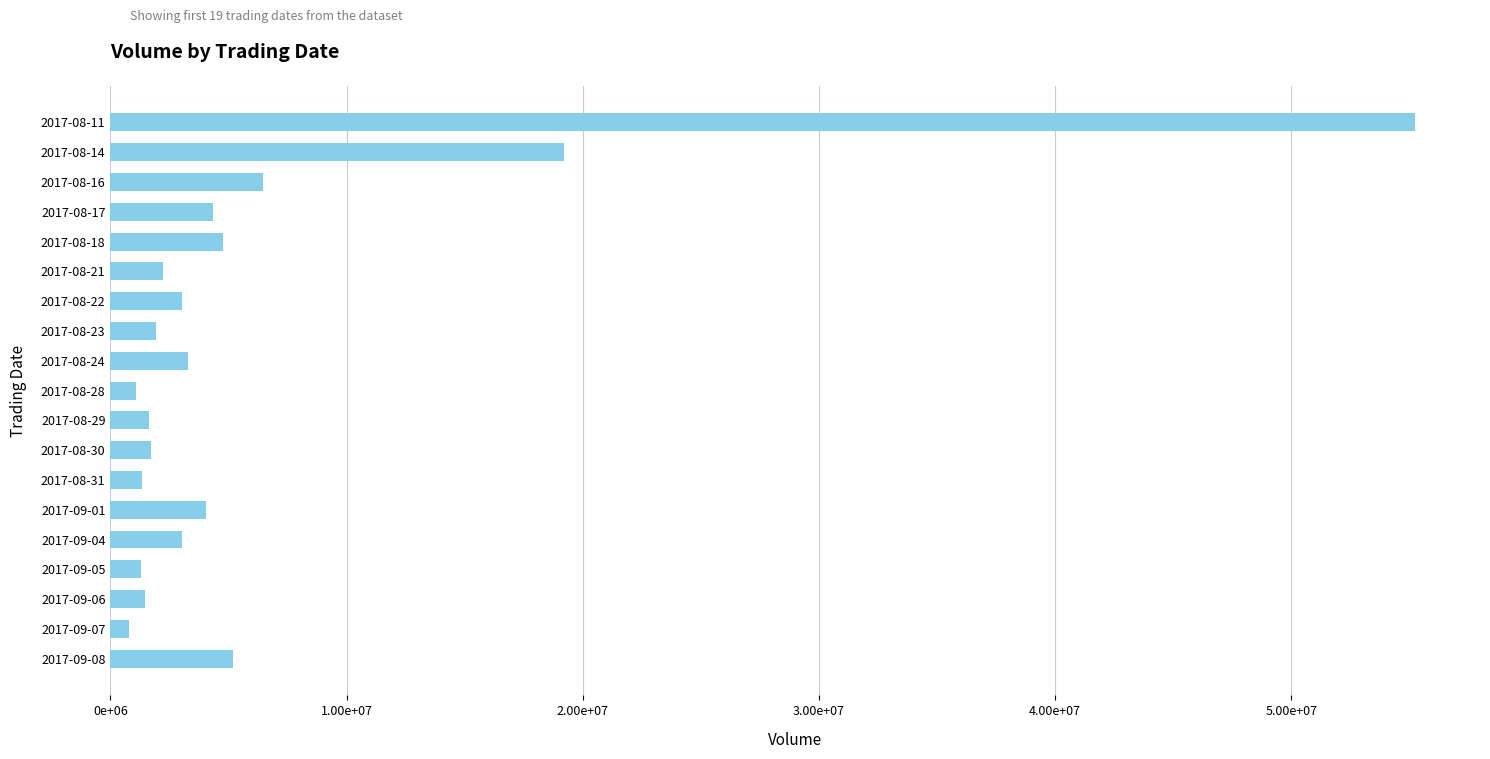

Does the chart contain any negative values?

No